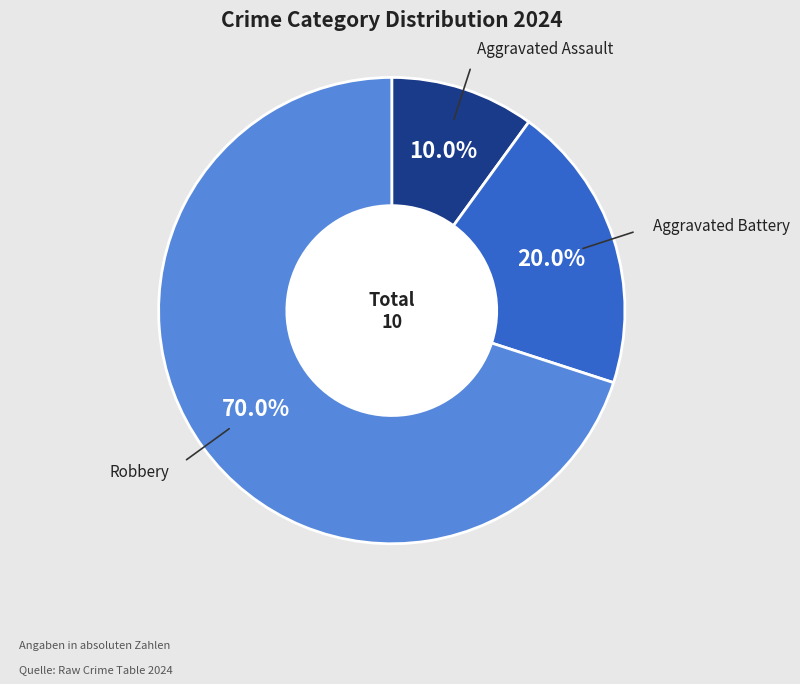

What percentage is the Aggravated Battery slice, to the nearest percent?

20%